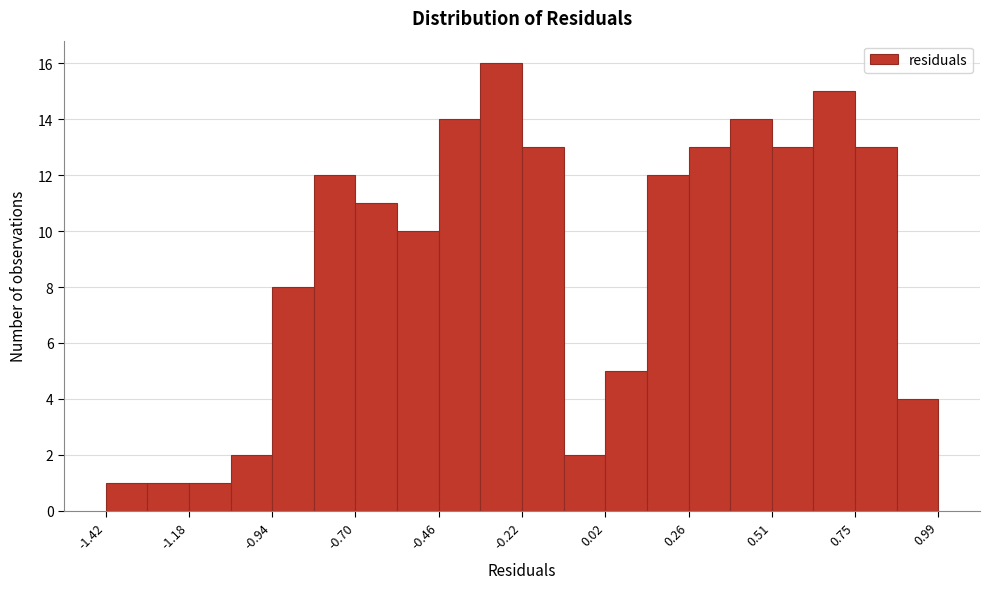

Around what value on the x-axis is the tallest bar? Give the approximate position of its centre, as read against the axis.

-0.30